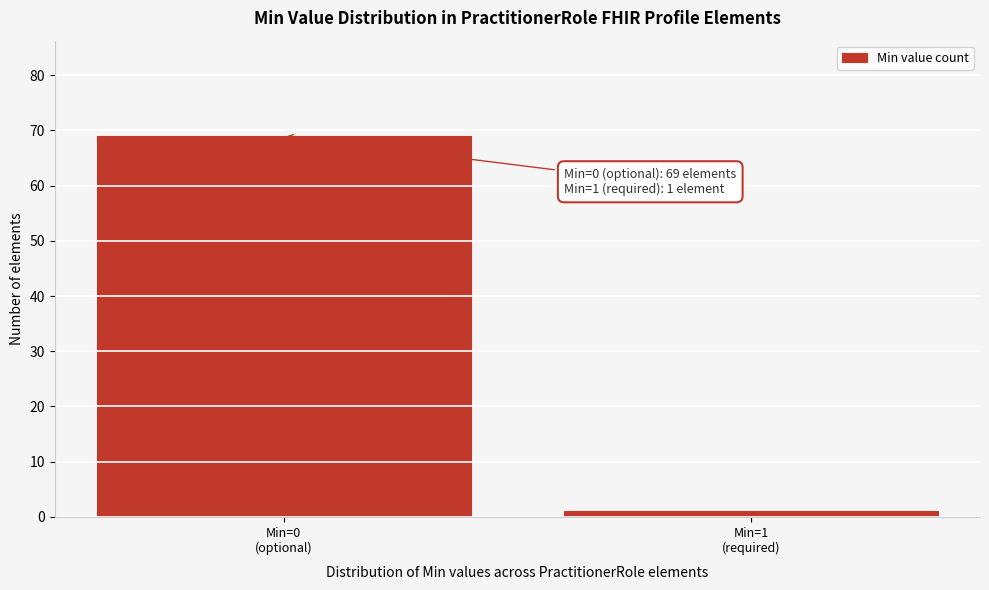

Reading left to right, list all the values displayed in this chart.

69	1